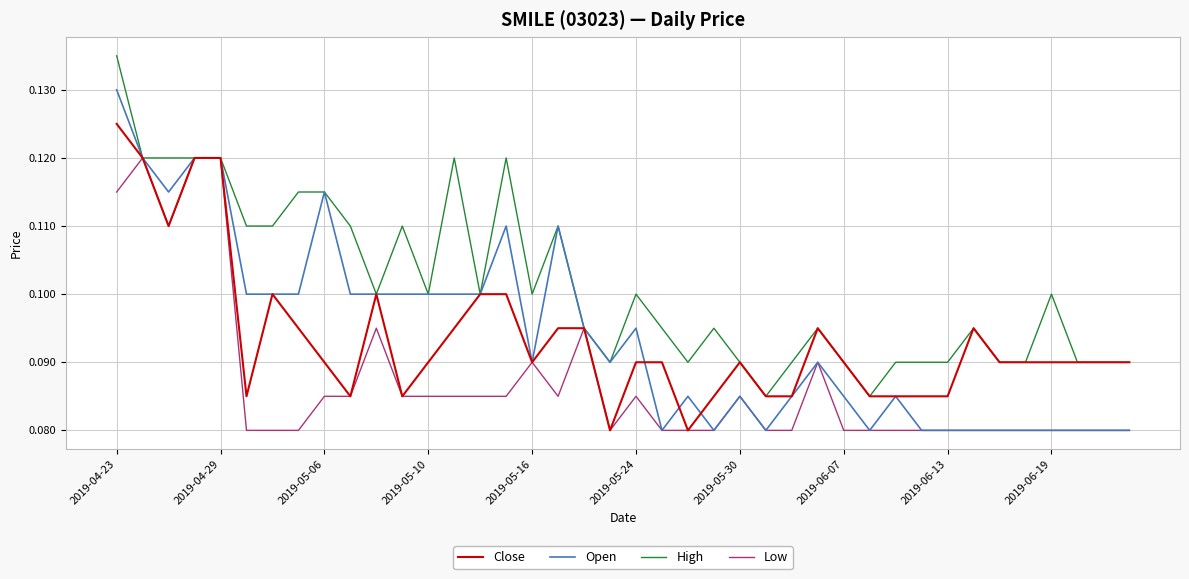

Rank the series by their maximum value, from lowest to highest.

Low, Close, Open, High